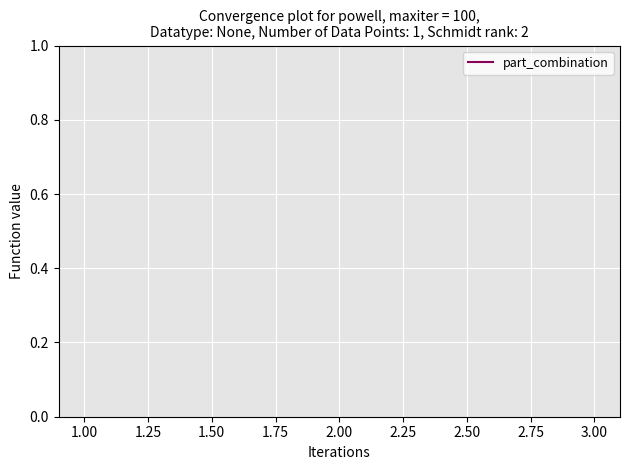

How many lines are shown in the chart?

1